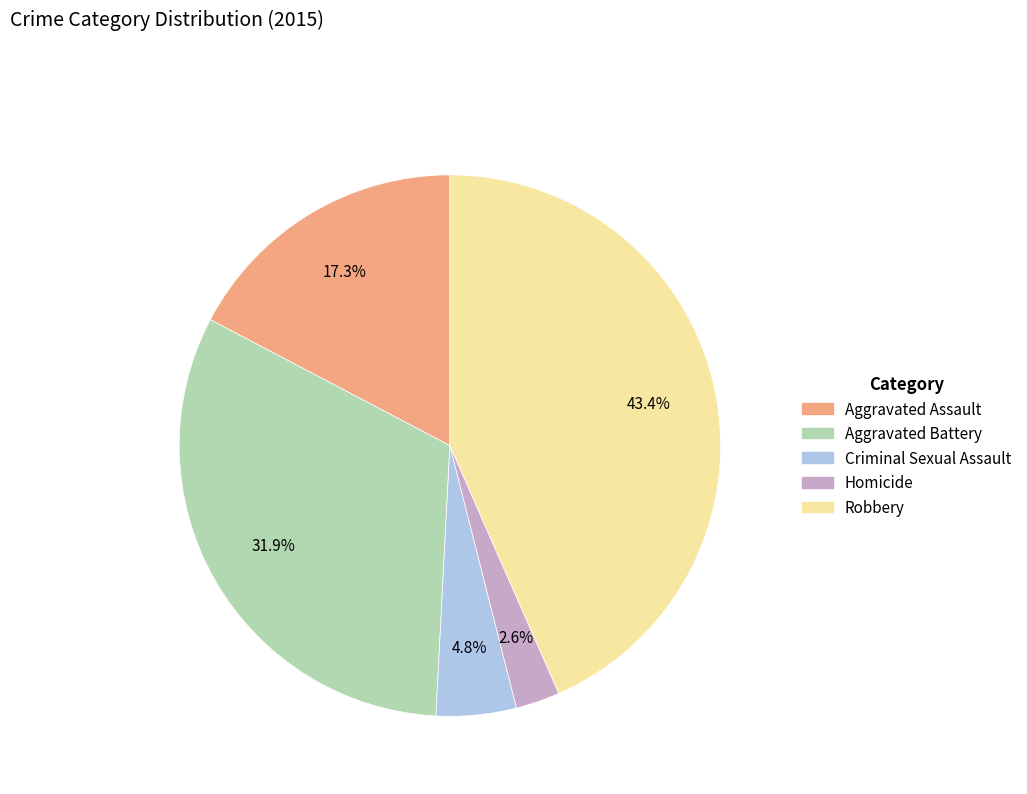

Which has a higher value, Aggravated Assault or Homicide?

Aggravated Assault